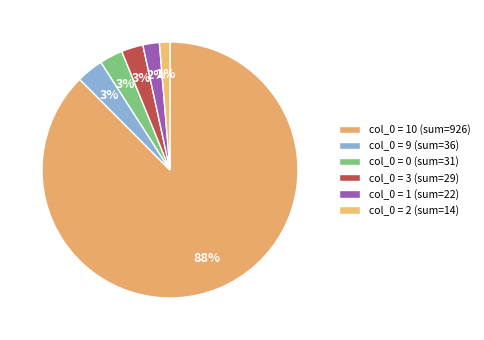

Which slice represents more than half of the pie?

10